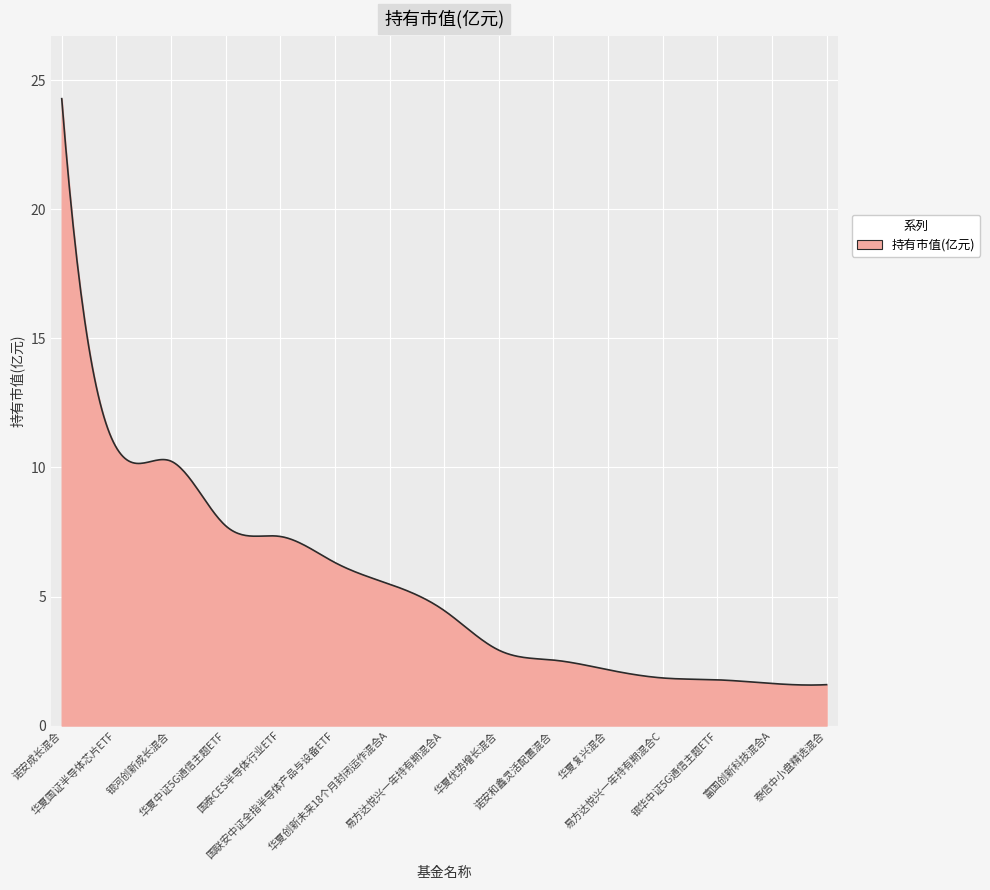

Does the chart display data point markers on the line(s)?

No